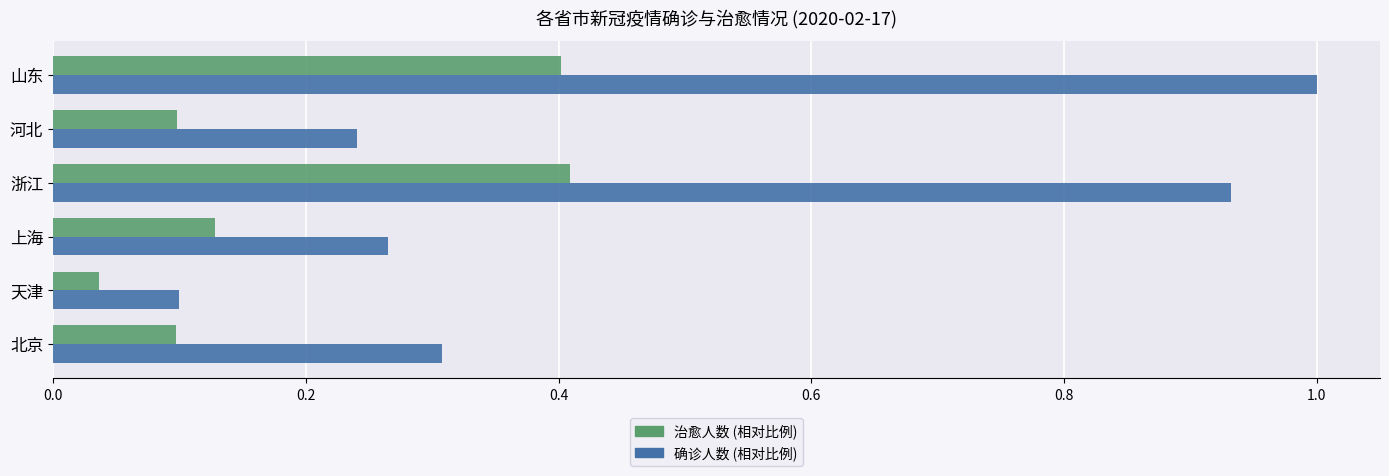

At which category does the chart reach its peak across all series?

山东